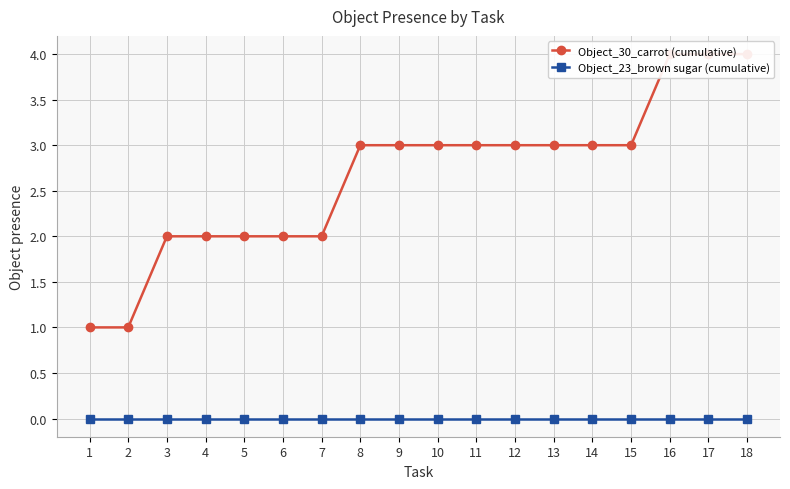

At which label does Object_30_carrot (cumulative) reach its minimum?

1